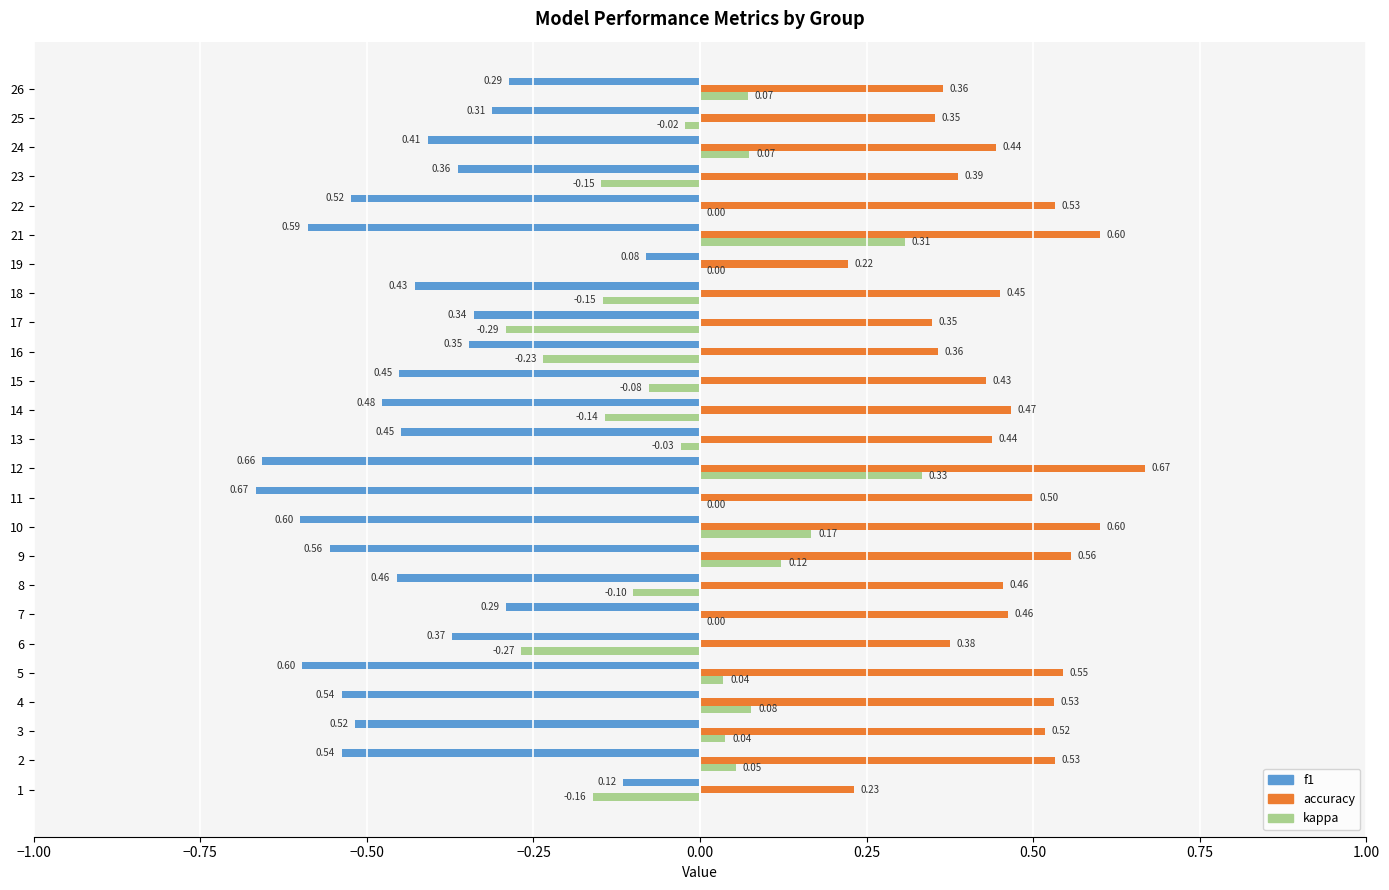

What is the sum of all f1 values?

-11.0